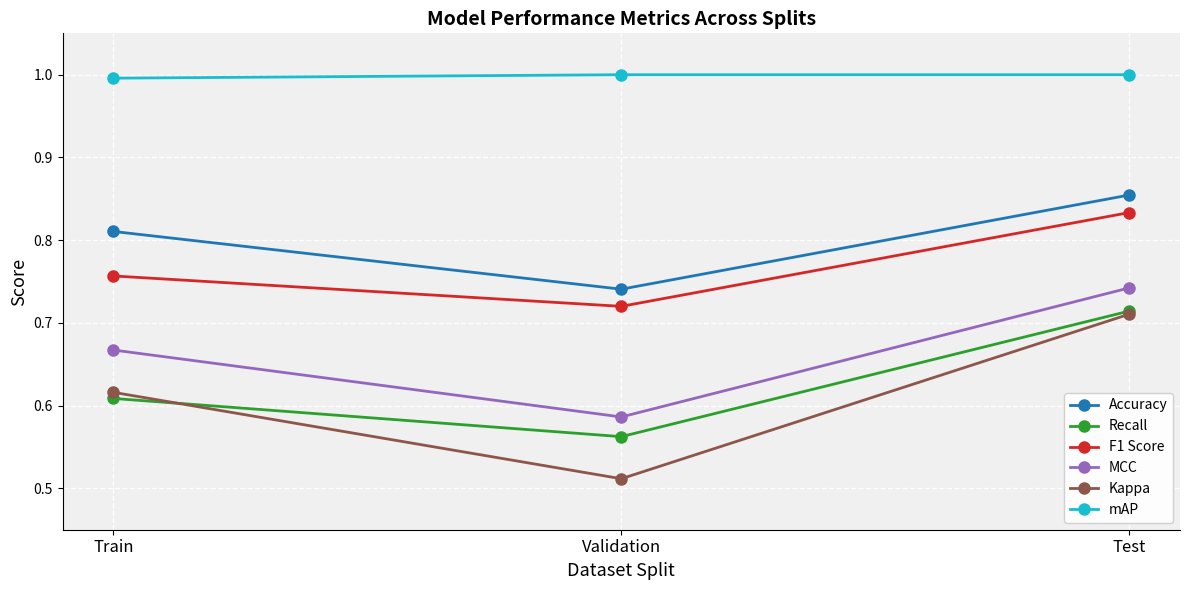

At which label is mAP closest to 0?

Train